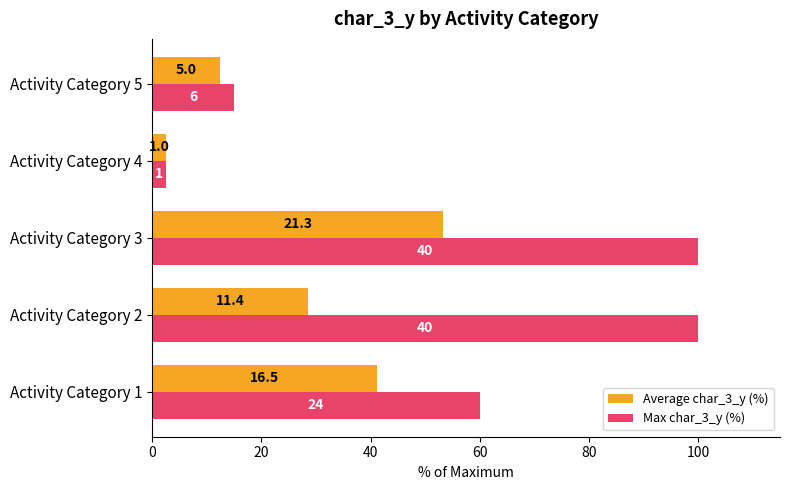

What are all the series names shown in the legend?

Average char_3_y (%), Max char_3_y (%)